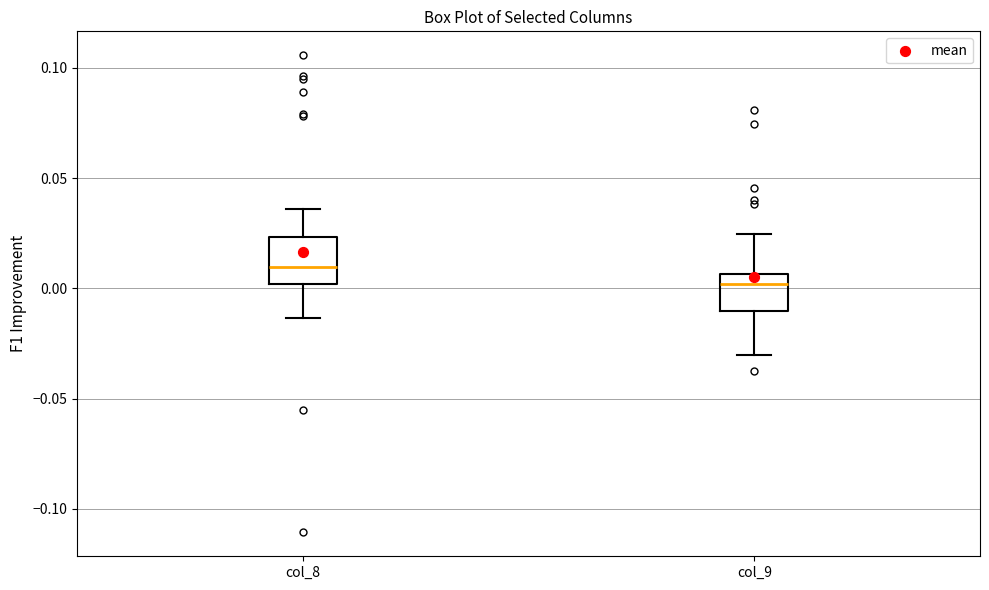

Which box's median line is the lowest?

col_9